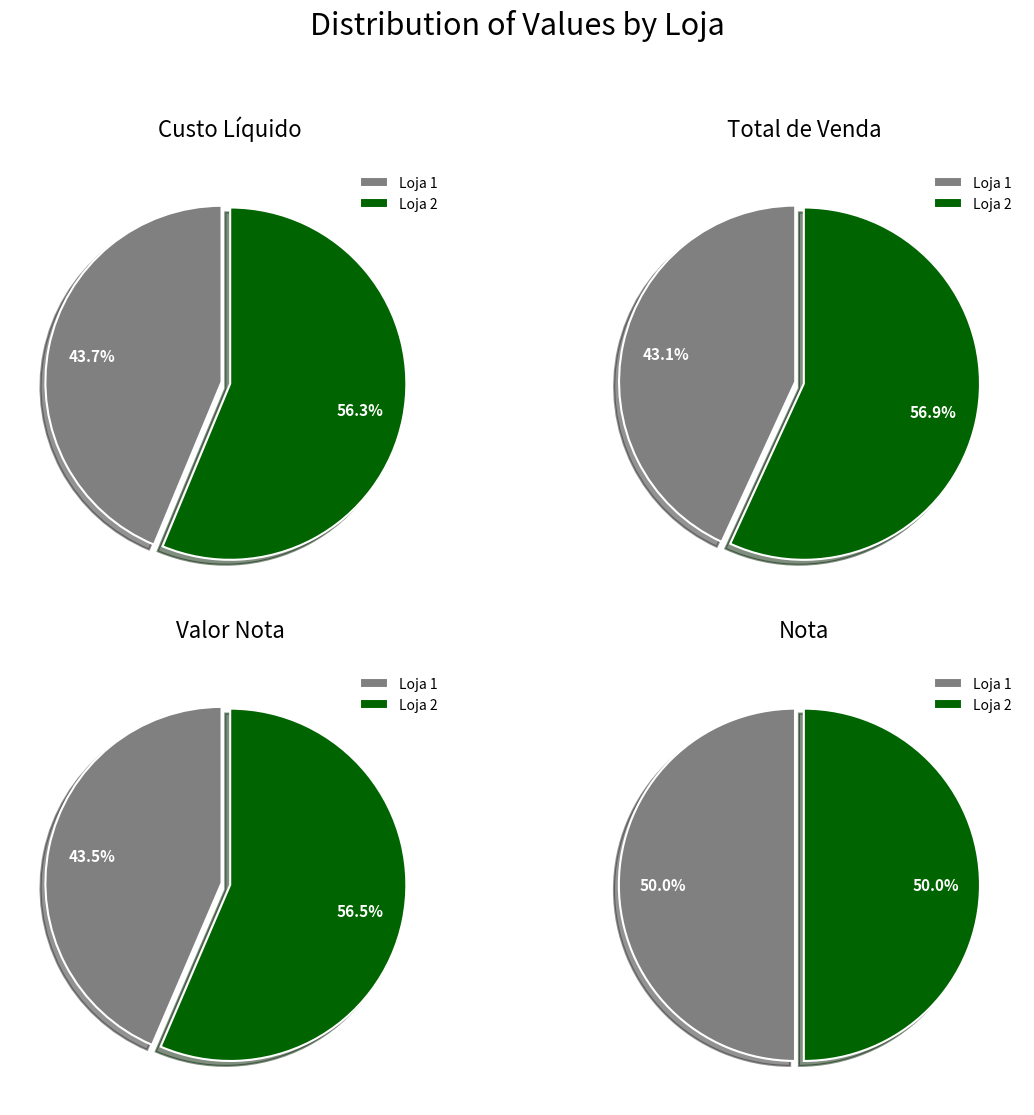

Which category accounts for the majority?

Loja 2